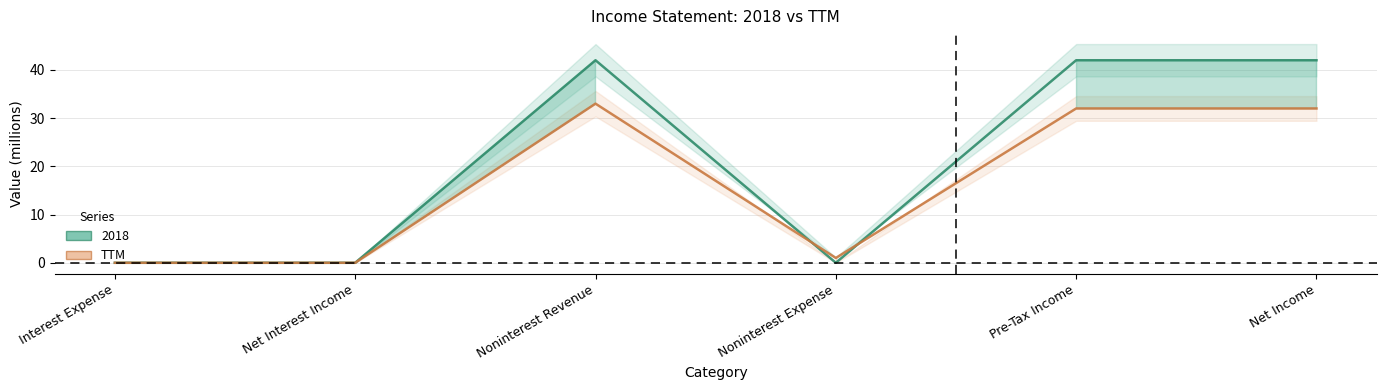

Reading right to left, extract all data points from this chart.

2018: Net Income=42	Pre-Tax Income=42	Noninterest Expense=0	Noninterest Revenue=42	Net Interest Income=0	Interest Expense=0
TTM: Net Income=32	Pre-Tax Income=32	Noninterest Expense=1	Noninterest Revenue=33	Net Interest Income=0	Interest Expense=0